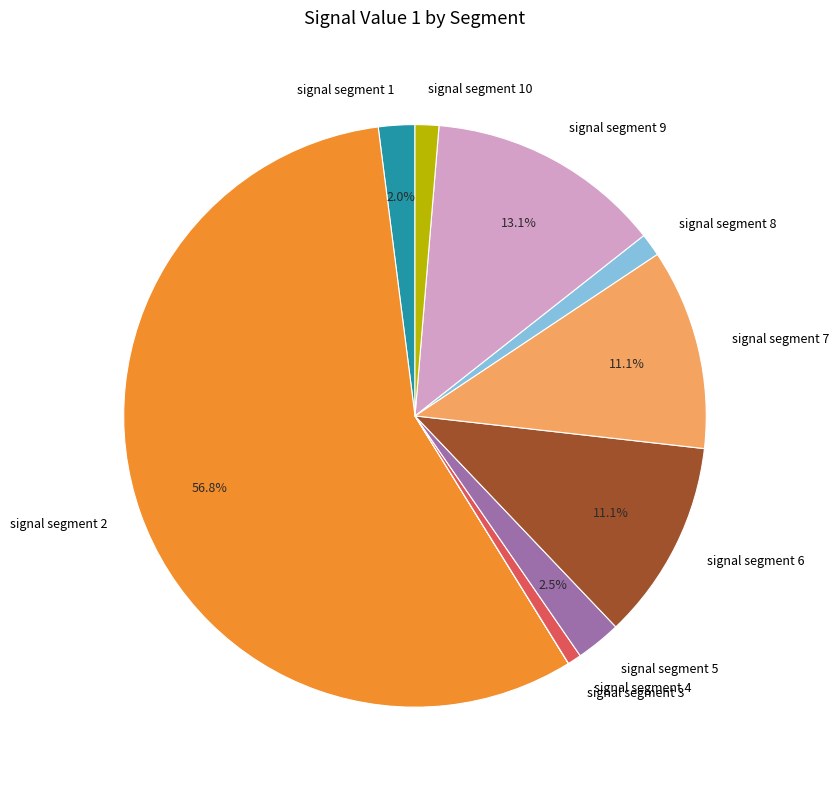

Between signal segment 10 and signal segment 4, which is larger?

signal segment 10